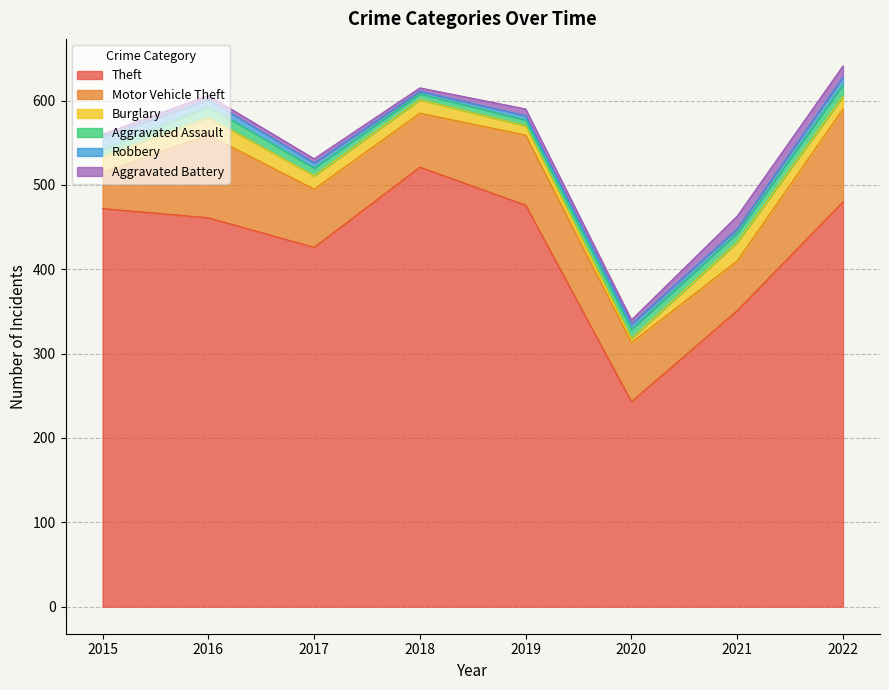

How many values in the Robbery series are below 6?

3